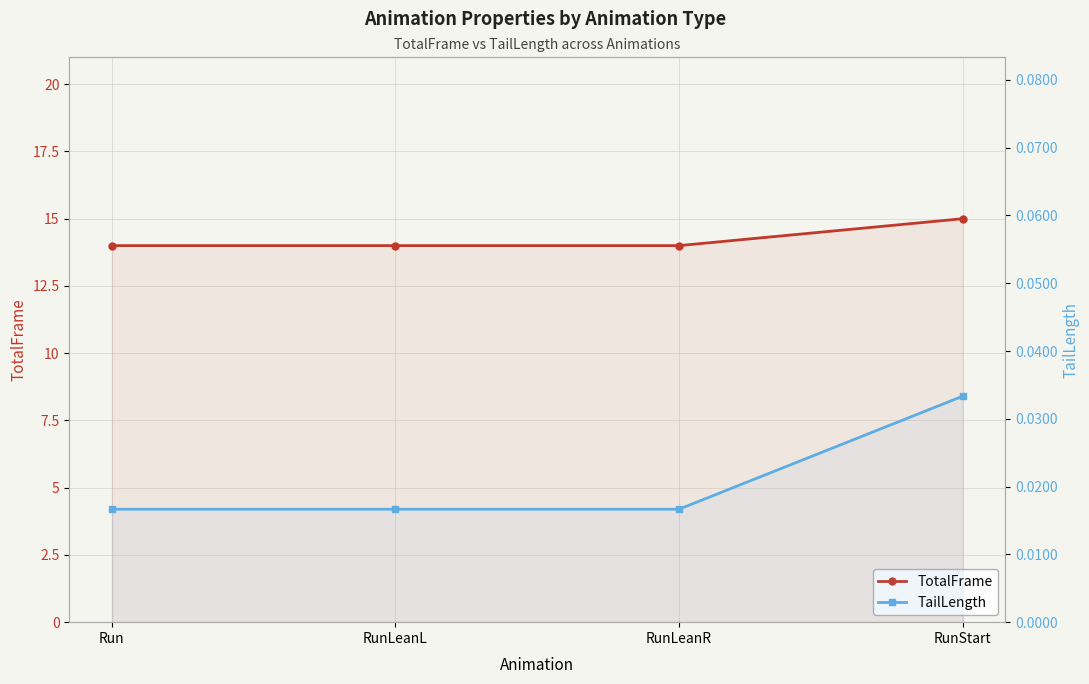

What is the highest value of the TotalFrame series?

15.0